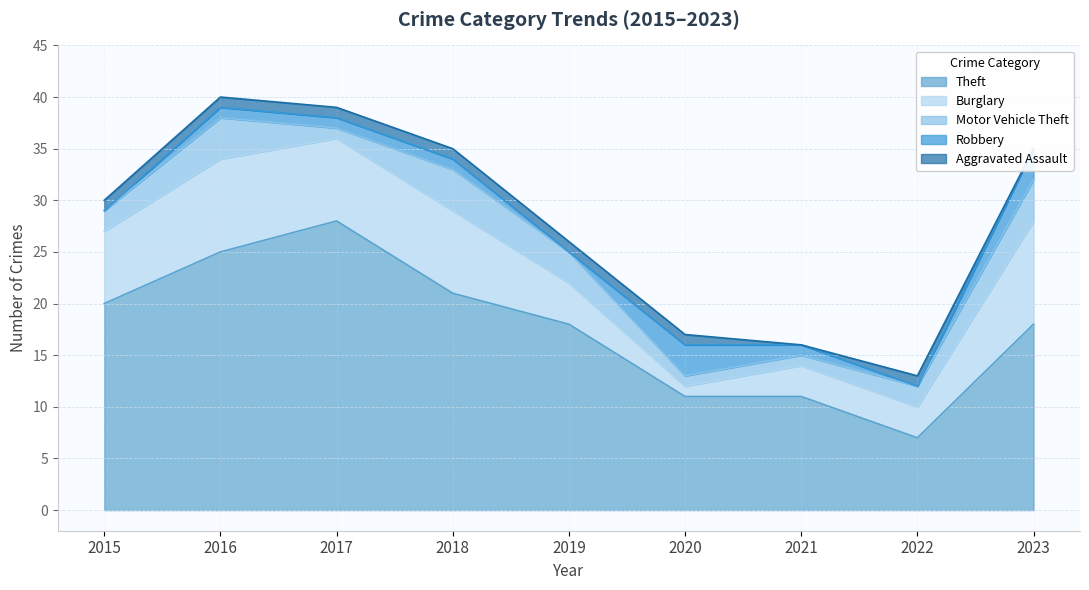

Where does the Motor Vehicle Theft series first go above 2?

2016